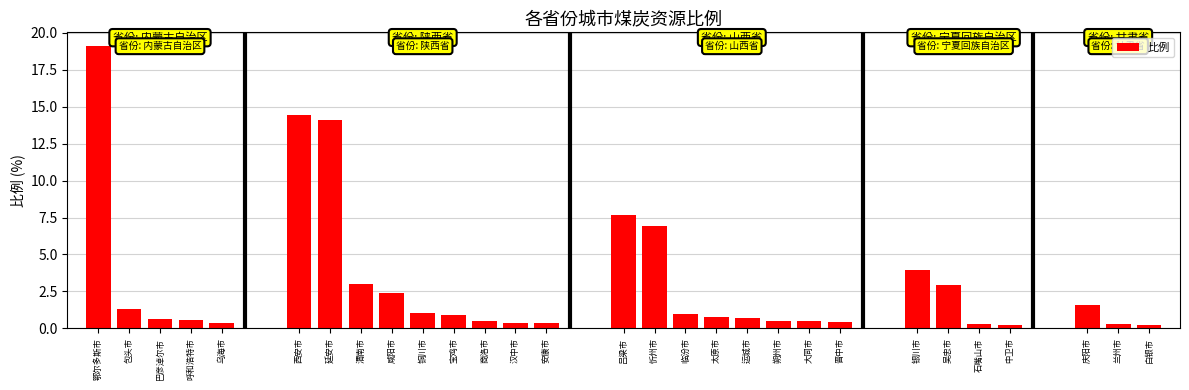

What is the difference between the second highest and second lowest values?

14.2